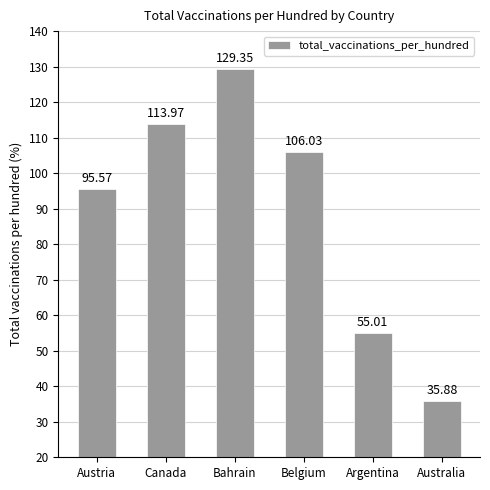

How many data points are above 106?

3